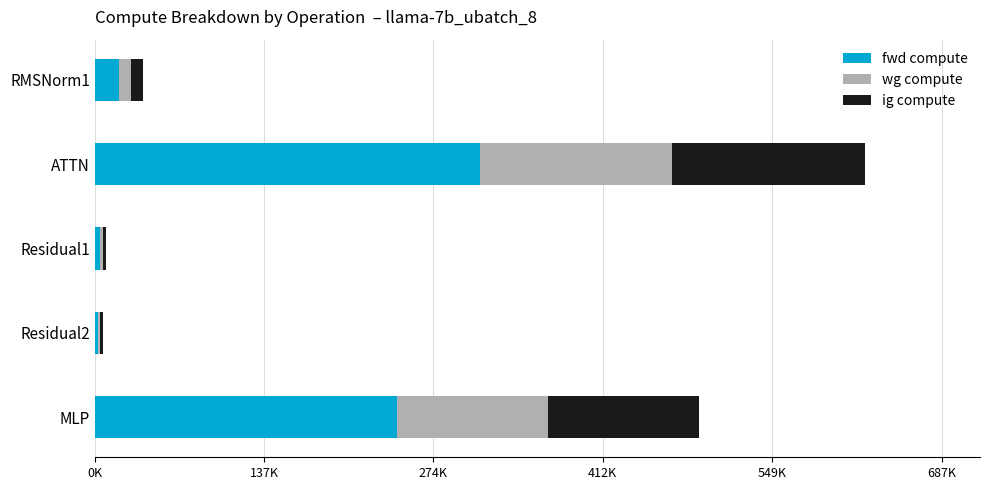

What are all the series names shown in the legend?

fwd compute, wg compute, ig compute